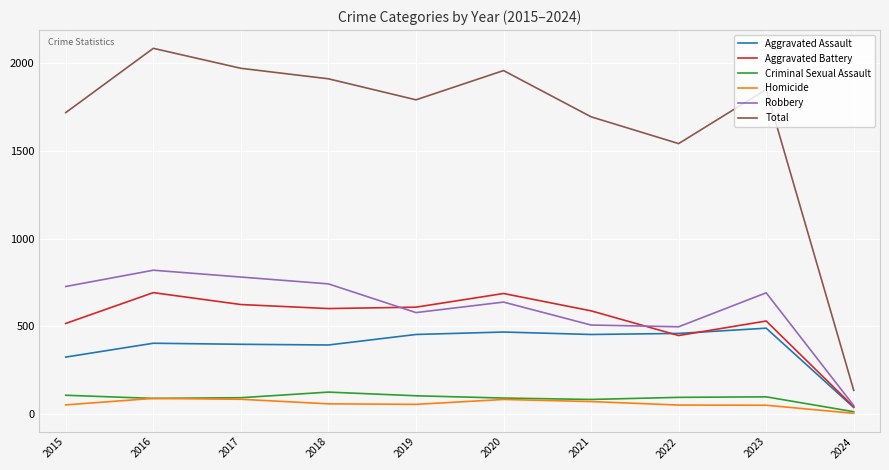

True or false: Total and Robbery intersect in this chart.

False